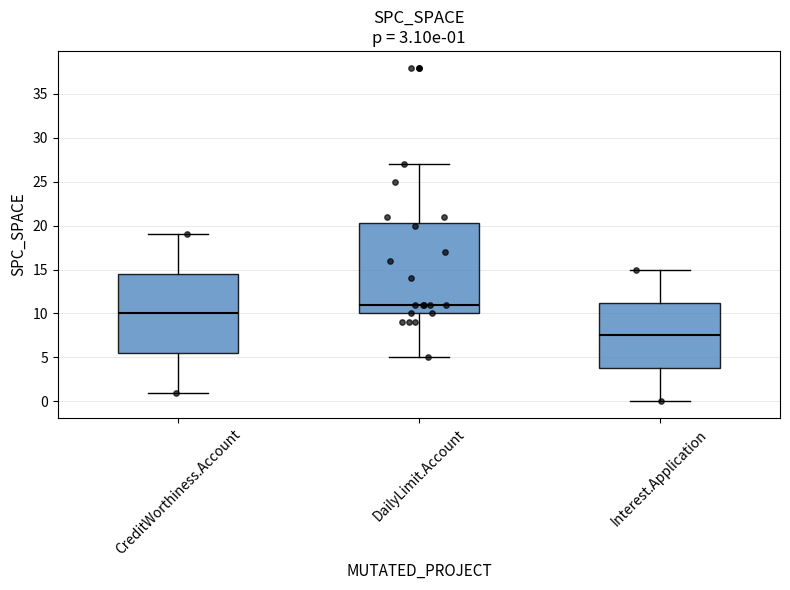

Which box has the lowest median line?

Interest.Application